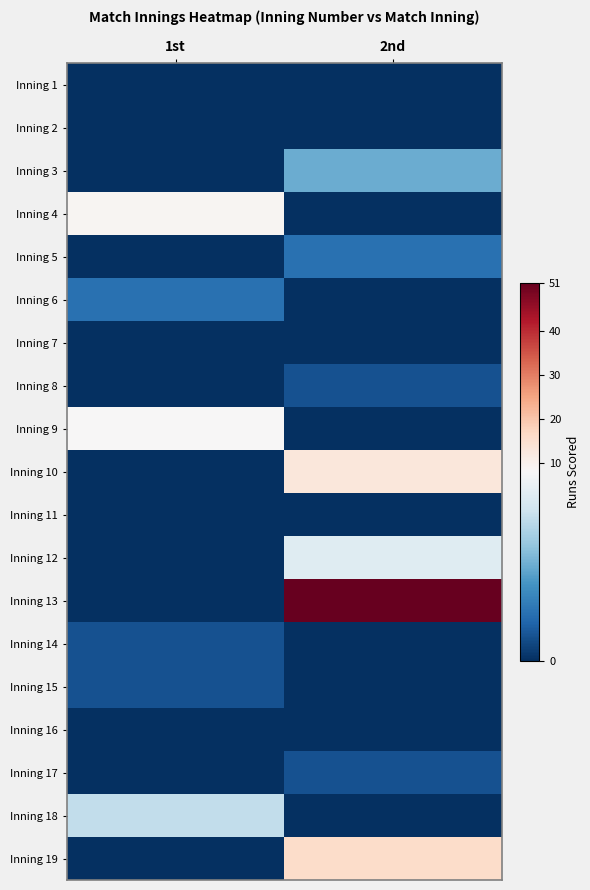

Reading left to right, list all the values displayed in this chart.

Inning 1: 1st=0	2nd=0
Inning 2: 1st=0	2nd=0
Inning 3: 1st=0	2nd=4
Inning 4: 1st=9	2nd=0
Inning 5: 1st=0	2nd=2
Inning 6: 1st=2	2nd=0
Inning 7: 1st=0	2nd=0
Inning 8: 1st=0	2nd=1
Inning 9: 1st=8	2nd=0
Inning 10: 1st=0	2nd=13
Inning 11: 1st=0	2nd=0
Inning 12: 1st=0	2nd=7
Inning 13: 1st=0	2nd=51
Inning 14: 1st=1	2nd=0
Inning 15: 1st=1	2nd=0
Inning 16: 1st=0	2nd=0
Inning 17: 1st=0	2nd=1
Inning 18: 1st=6	2nd=0
Inning 19: 1st=0	2nd=16